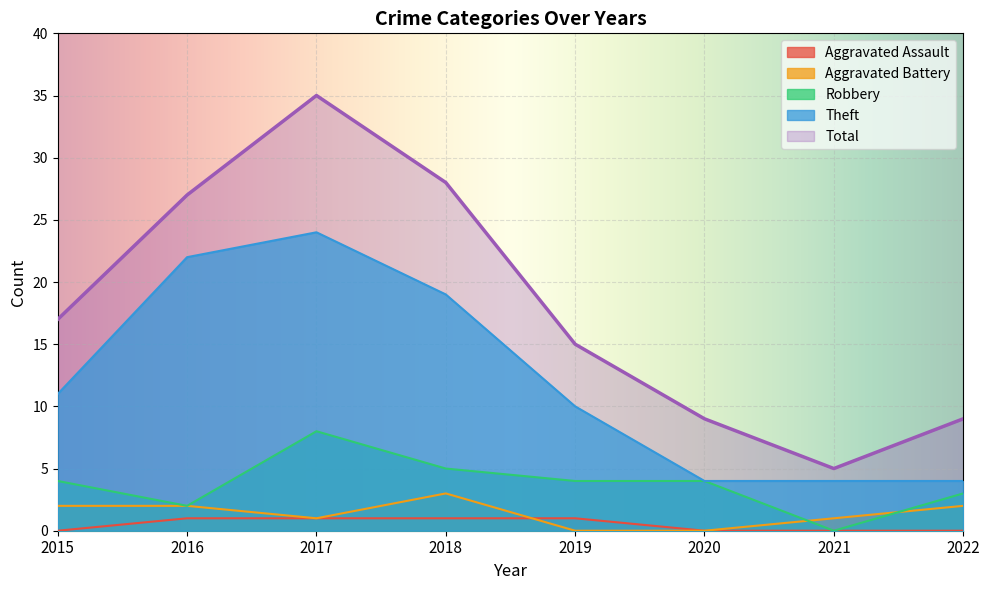

What is the total value across all series at 2018?

56